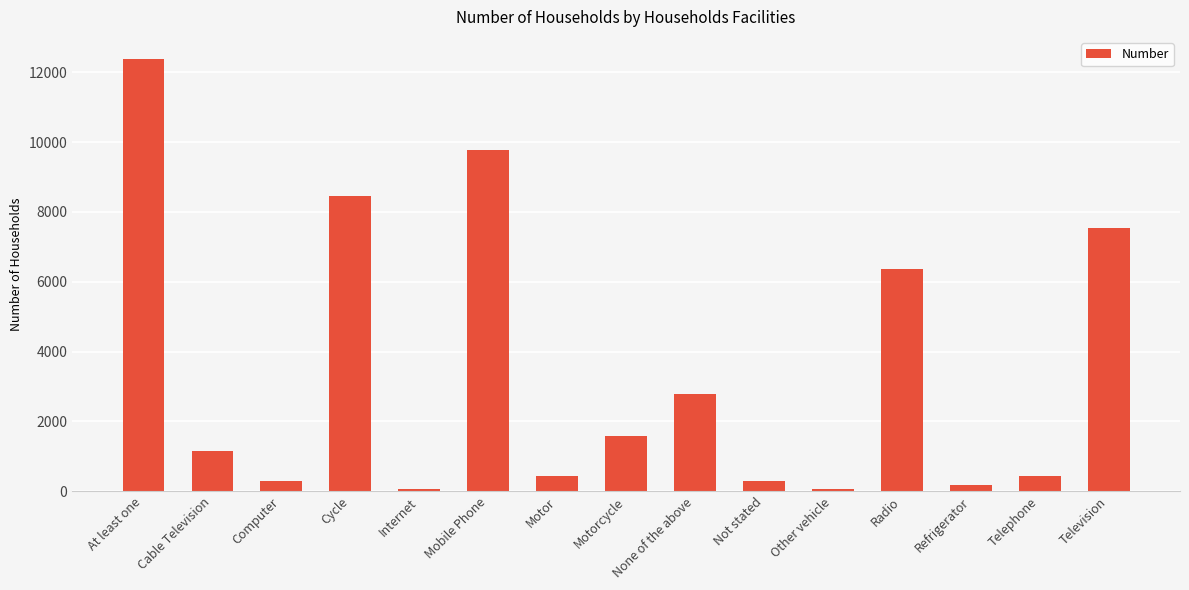

Where is the data nearest to the value 6232?

Radio